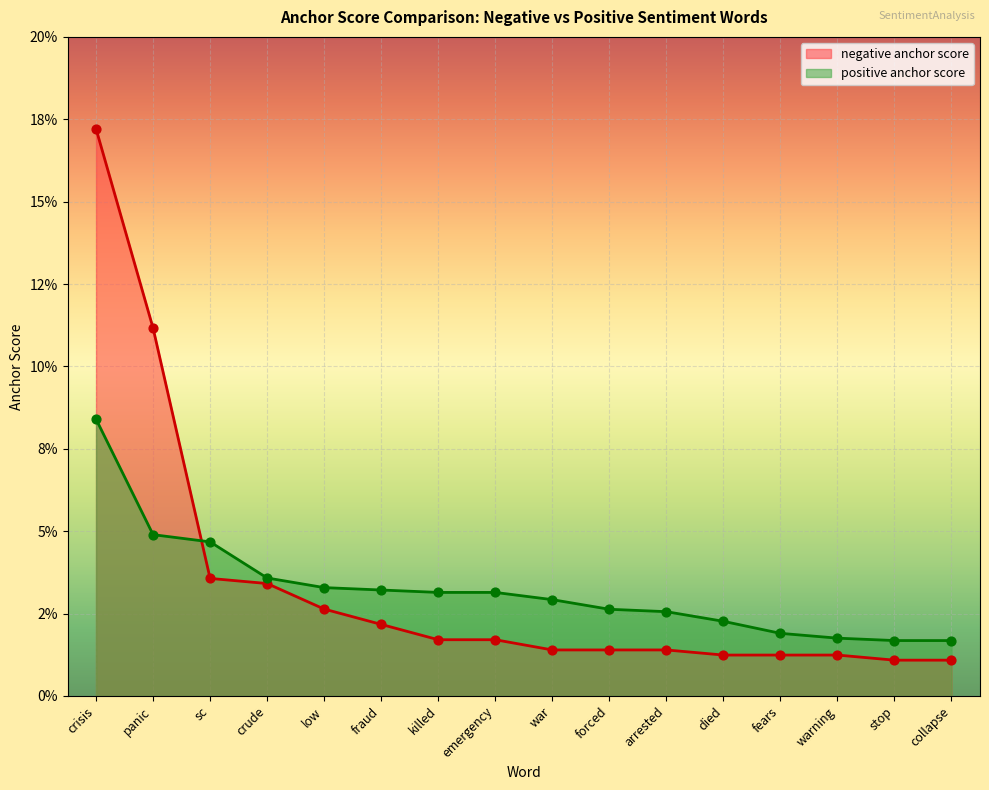

Which series reaches the maximum Y coordinate?

negative anchor score